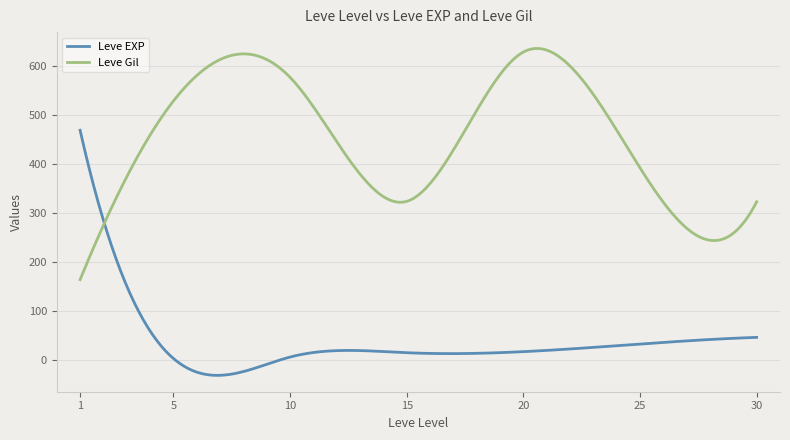

Count the number of data series in this chart.

2